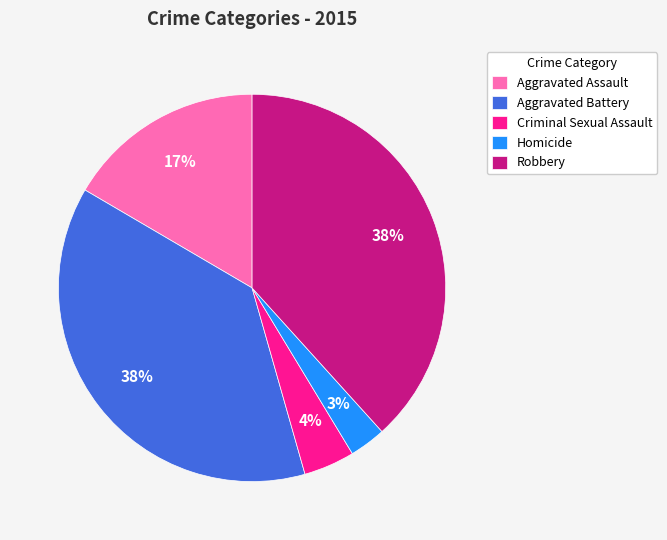

Which has a higher value, Aggravated Battery or Aggravated Assault?

Aggravated Battery